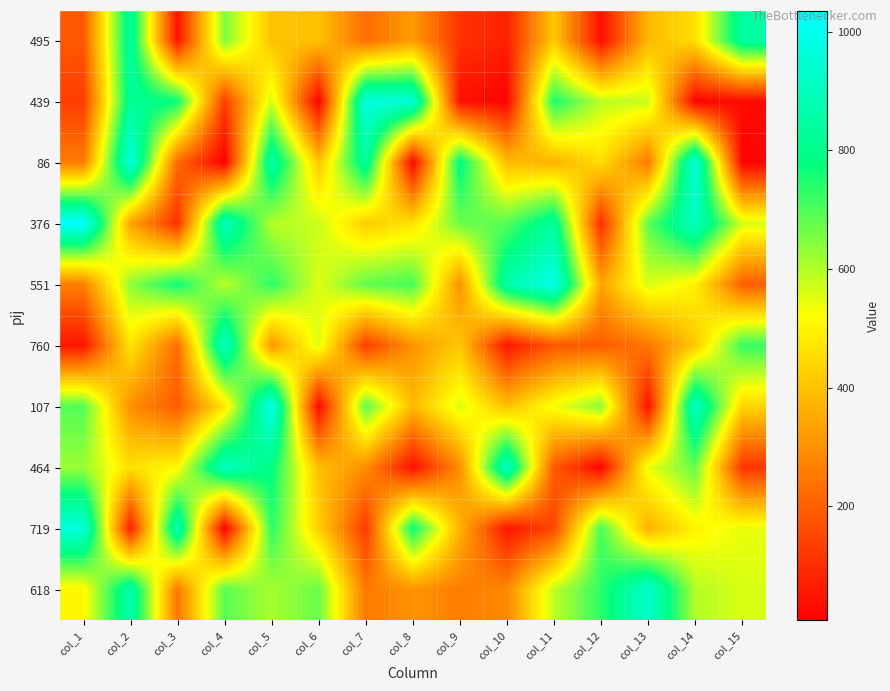

What is the difference between the highest and lowest values at col_8?

931